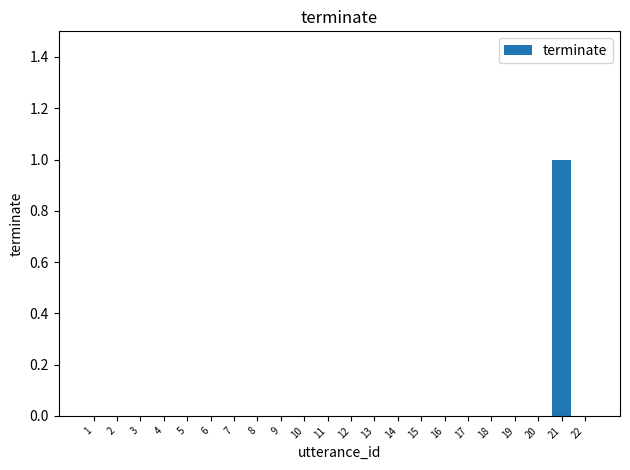

Count the number of data series in this chart.

1